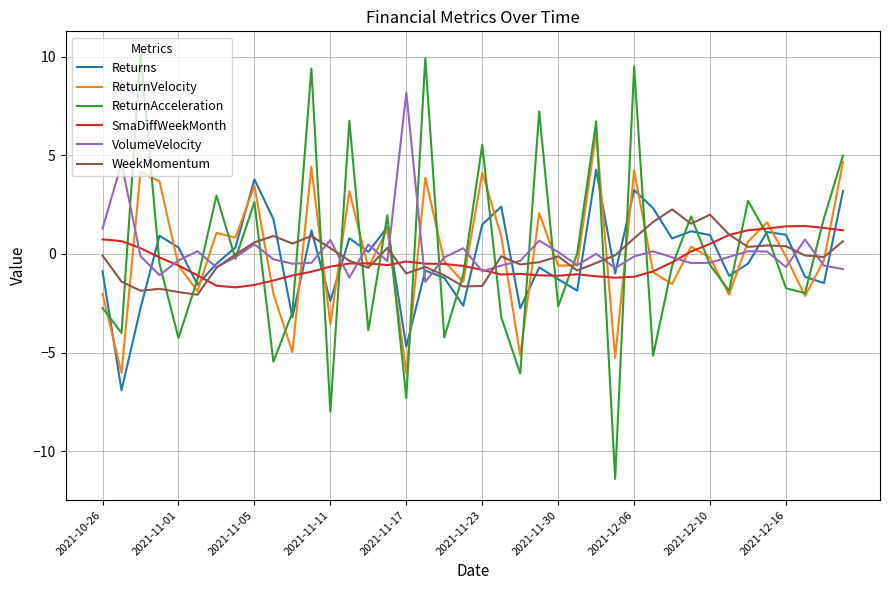

What is the highest value of the WeekMomentum series?

2.3